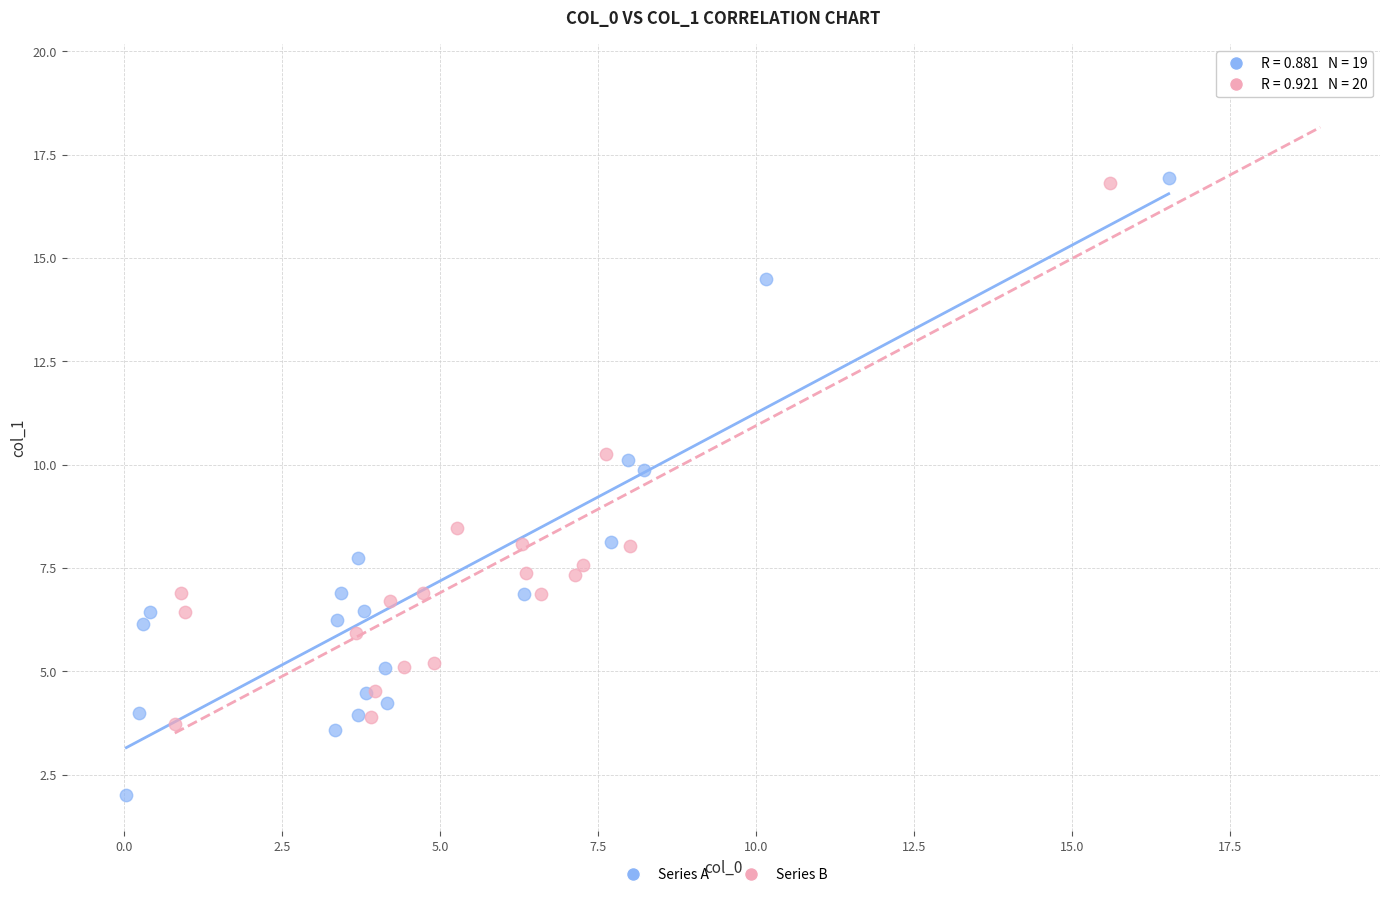

Which series contains the highest Y value?

Series B